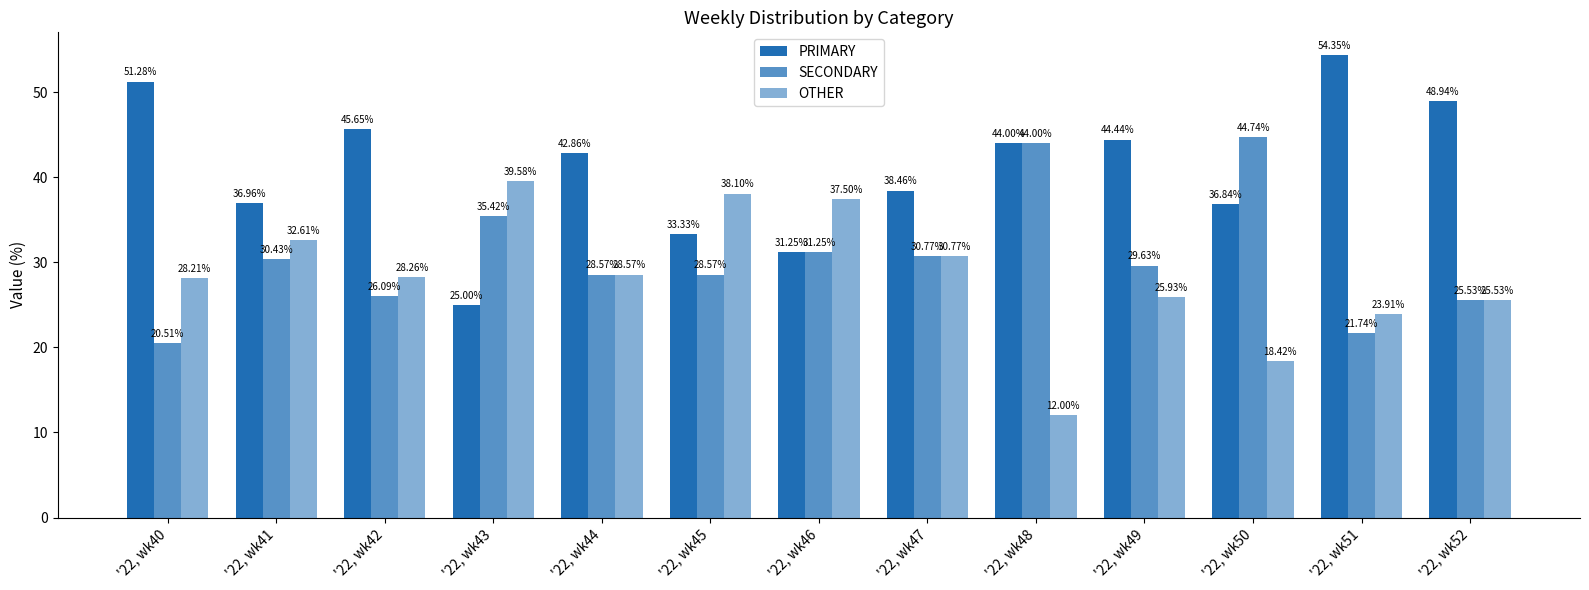

How many distinct data groups are displayed?

3